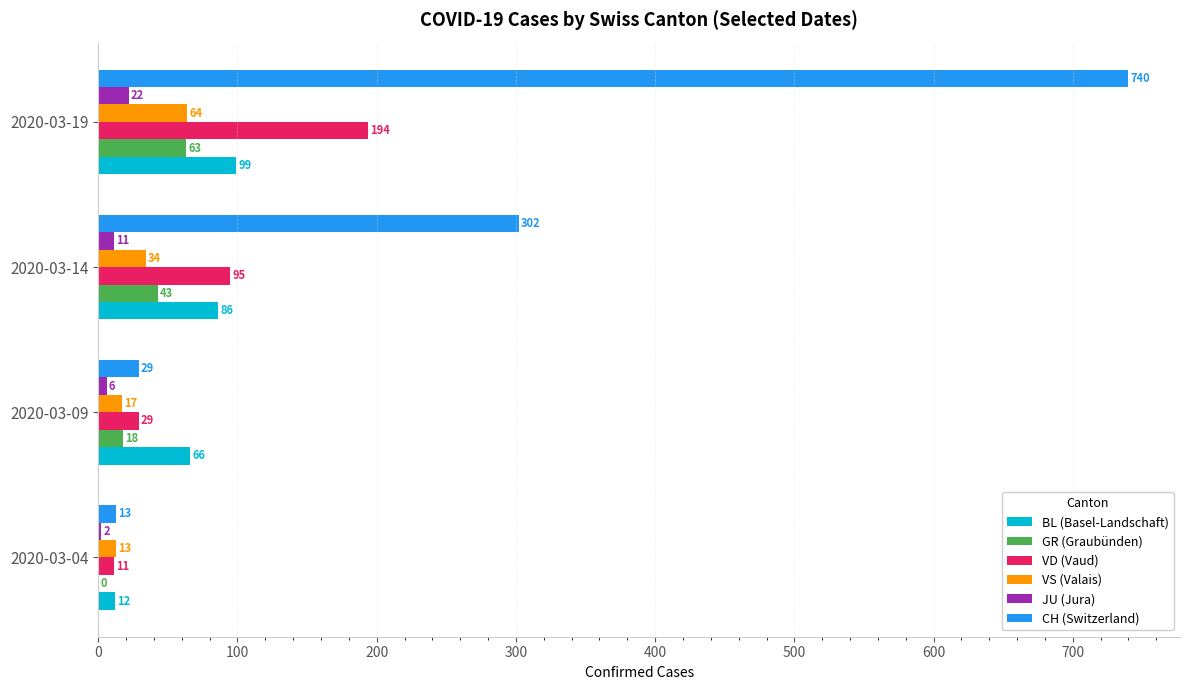

Is it true that BL (Basel-Landschaft) equals 86 at 2020-03-14?

True